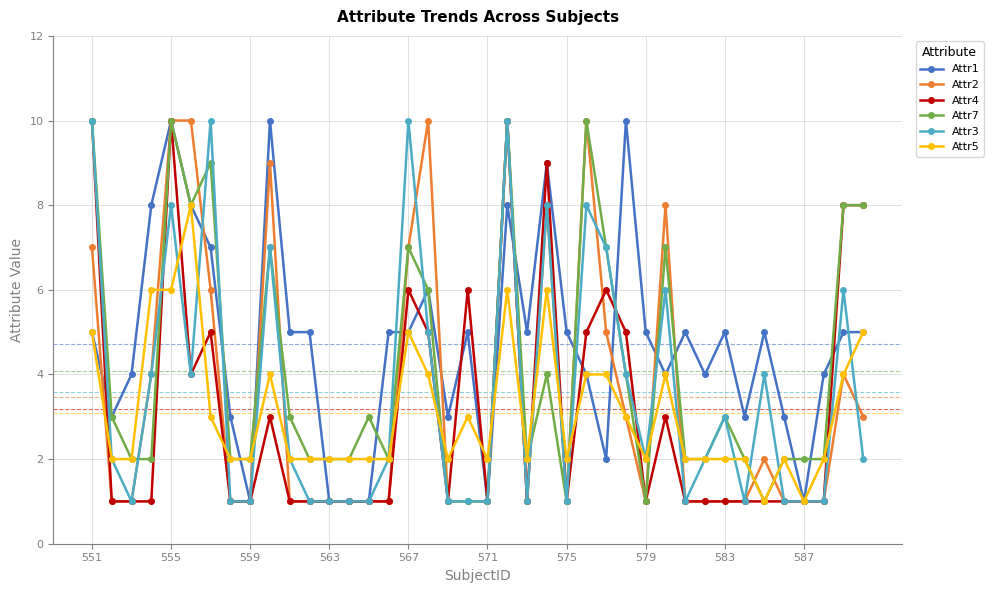

What is the value of the Attr5 point at the 37th from the left?

1